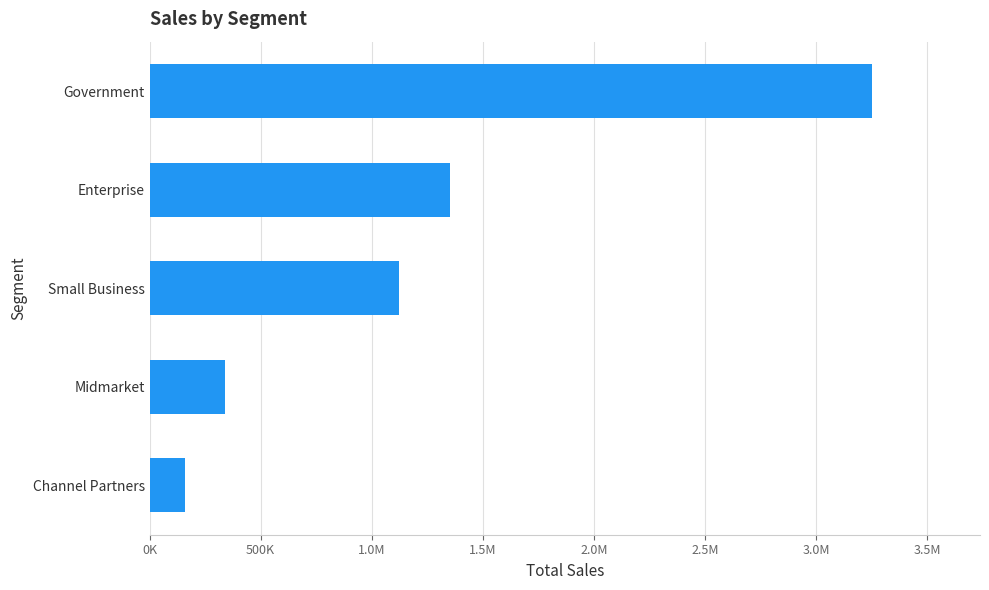

How many bars are there in total?

5